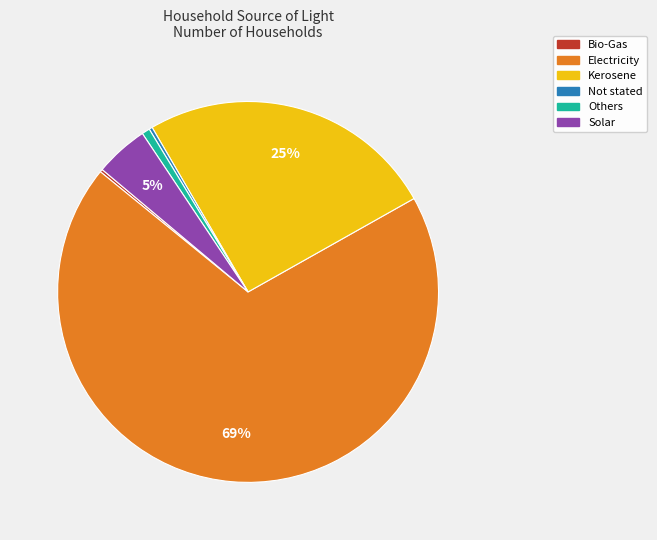

What is the majority slice?

Electricity